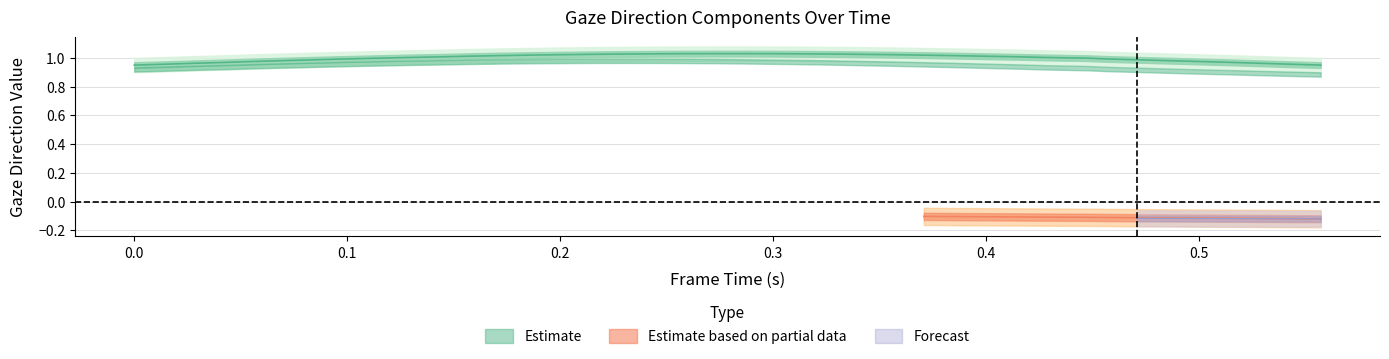

Does the chart have visible grid lines?

Yes